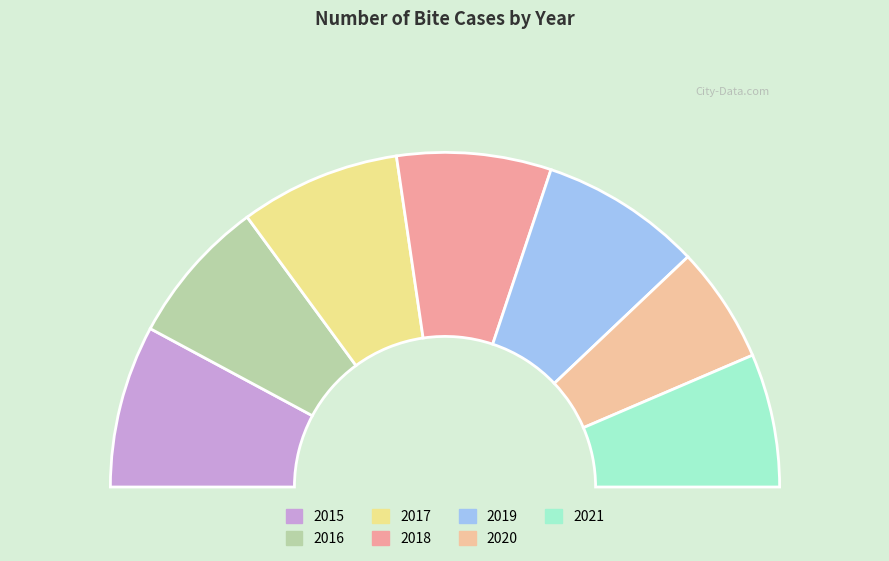

To the nearest percent, what is the combined percentage of 2015 and 2020?

27%